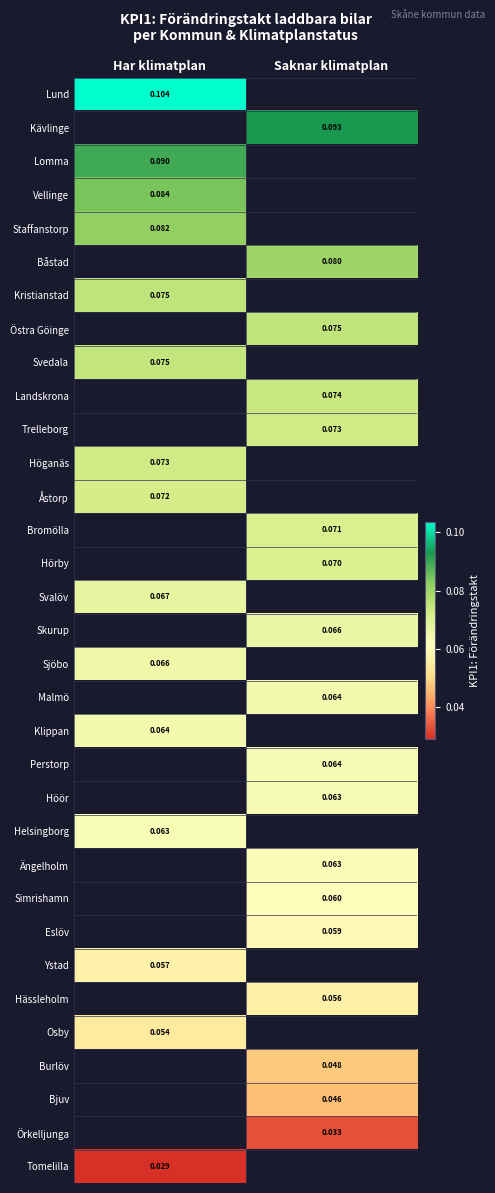

The Malmö series shows 0.0 at Saknar klimatplan. True or false?

False